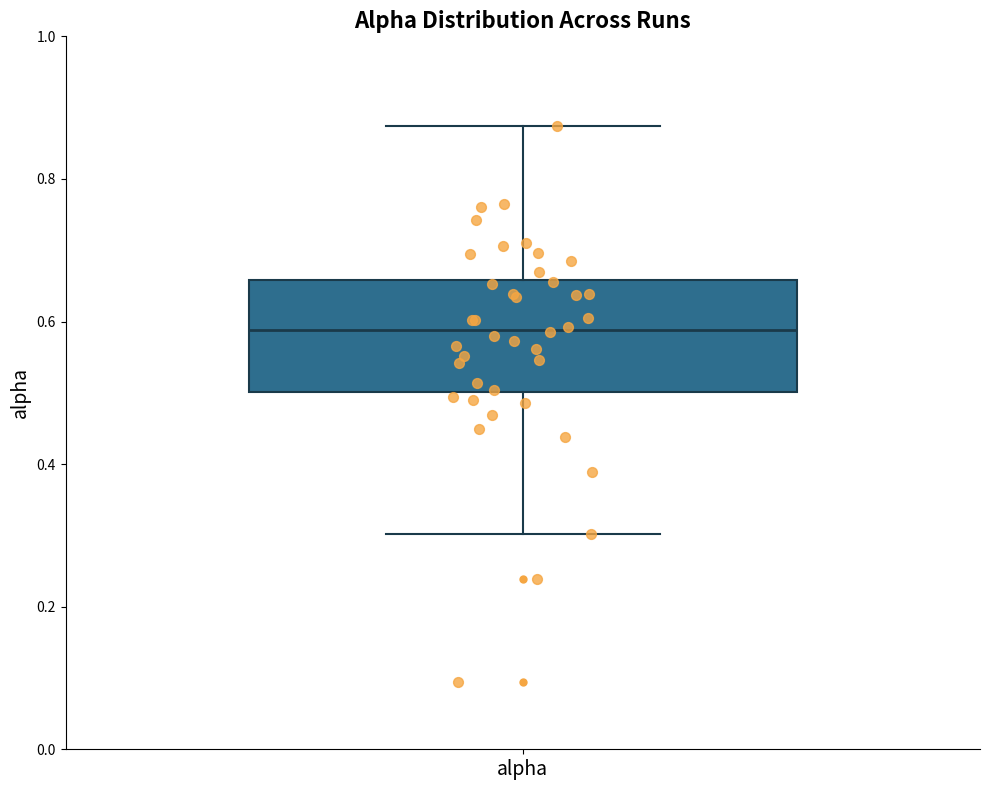

Where does the upper whisker of the box for alpha end on the y-axis? The values are not printed on the chart, so give them approximately, as read against the axis.

0.88